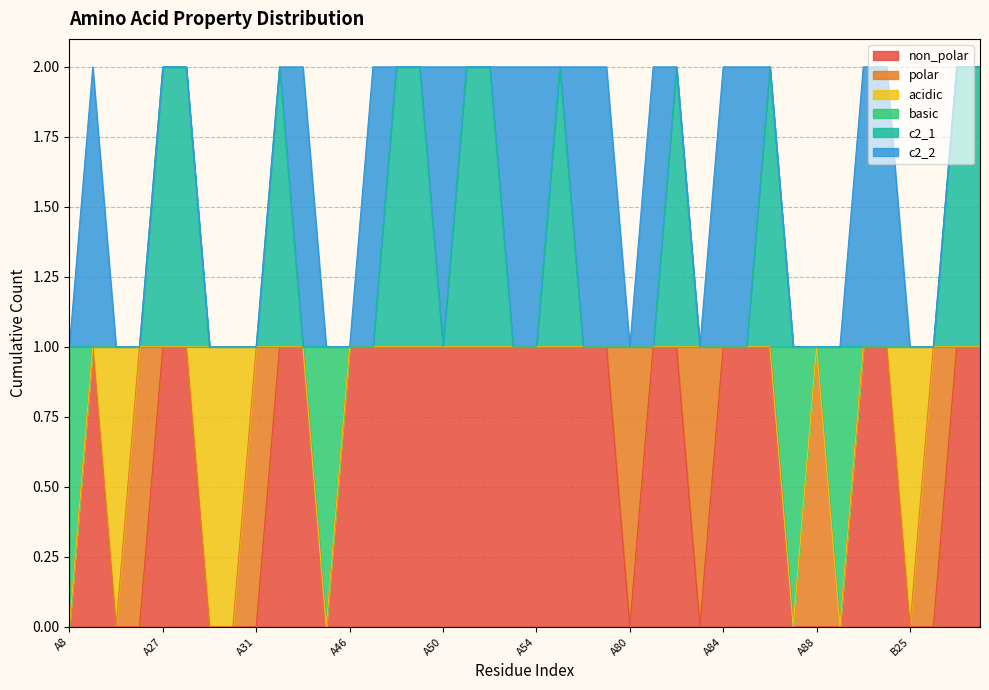

How many lines are shown in the chart?

6